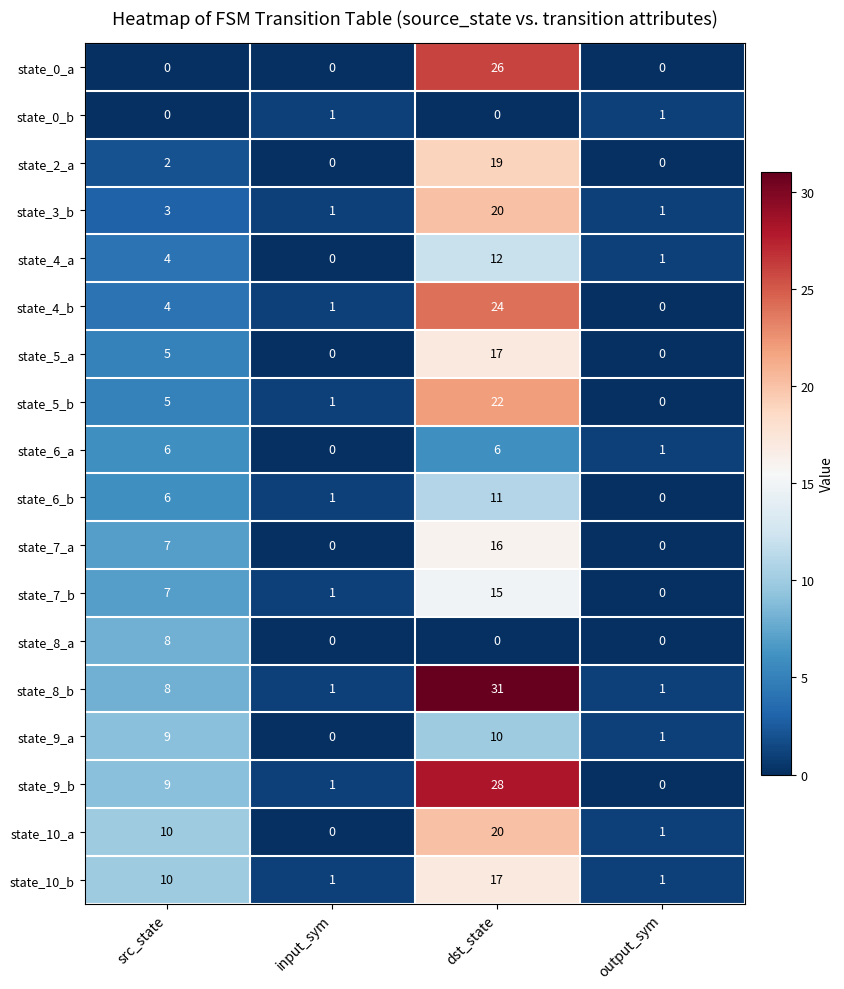

What is the sum of all state_5_b values?

28